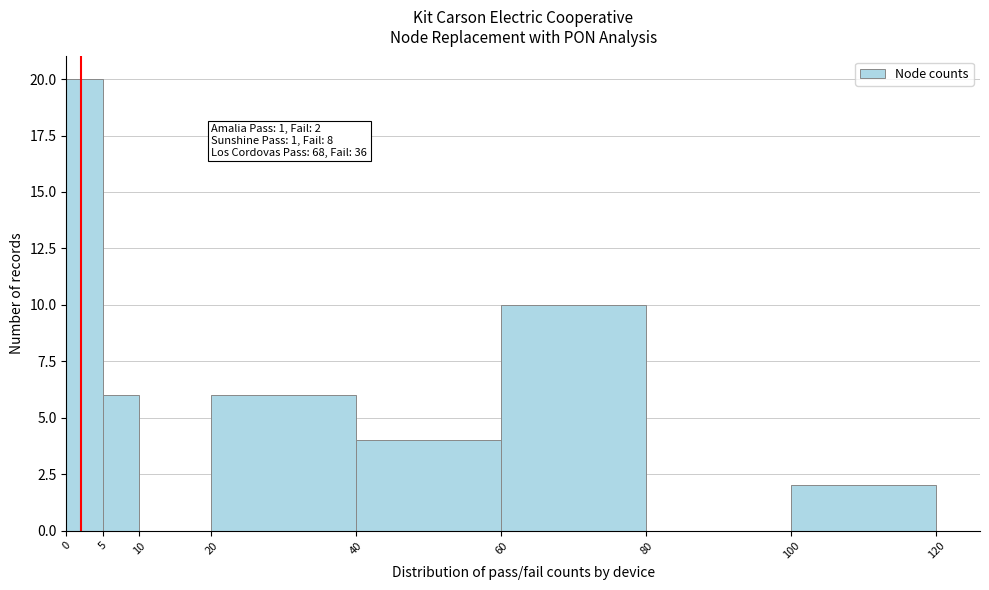

Which range on the x-axis has the tallest bar?

0 to 5